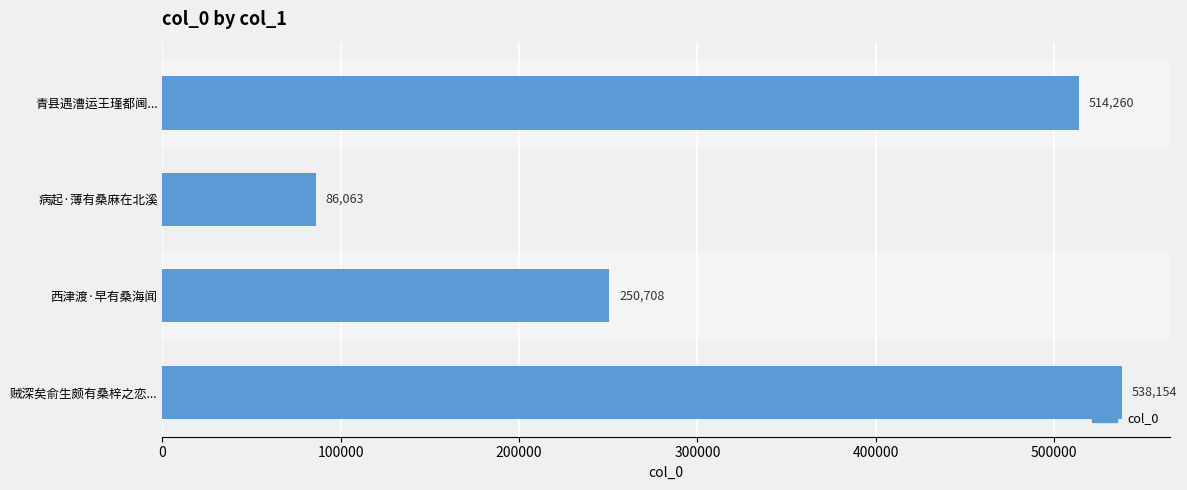

Reading bottom to top, transcribe all the data shown in this chart.

贼深矣俞生颇有桑梓之恋...=538154	西津渡·早有桑海闻=250708	病起·薄有桑麻在北溪=86063	青县遇漕运王瑾都阃...=514260